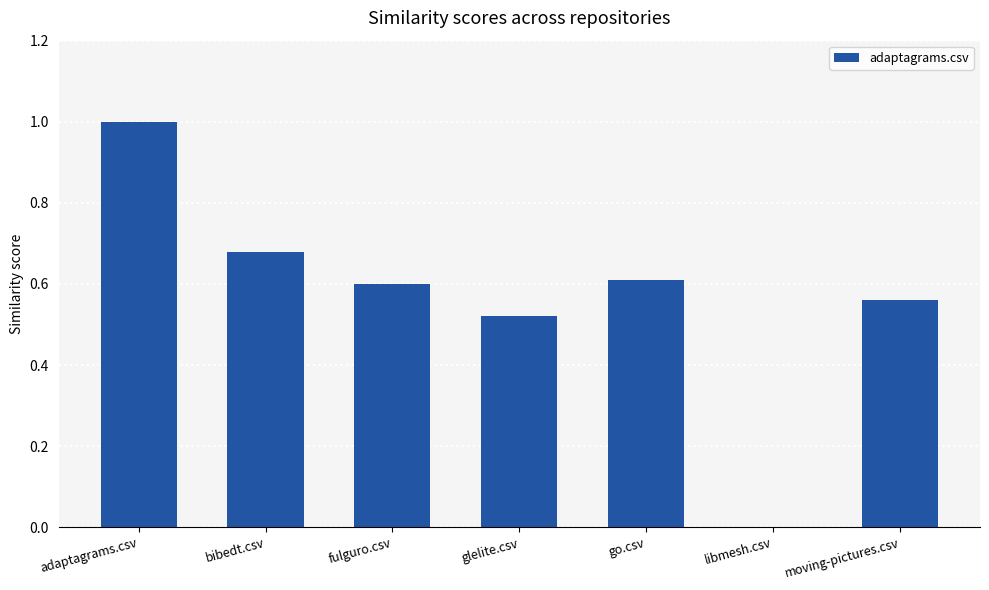

What is the approximate value at adaptagrams.csv?

1.0